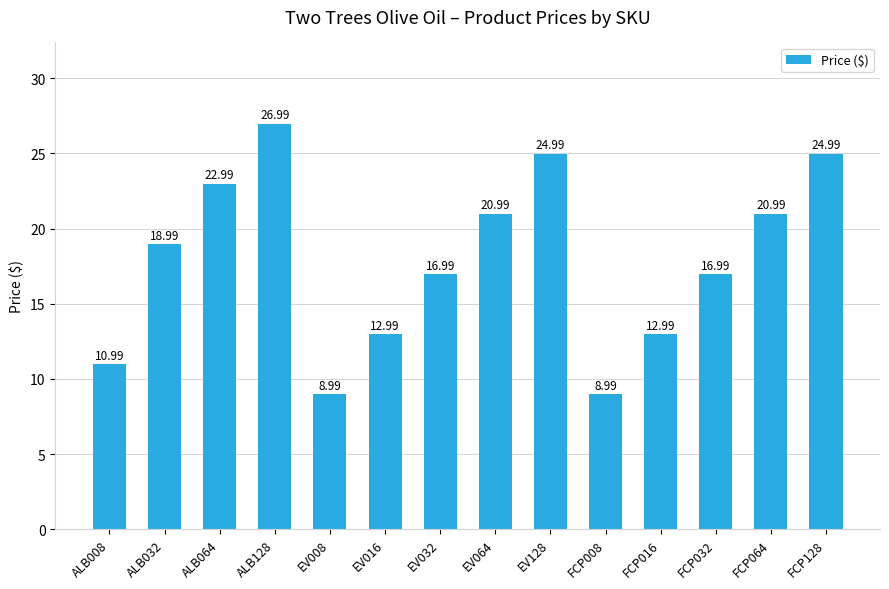

Reading left to right, list all the values displayed in this chart.

11.0	19.0	23.0	27.0	9.0	13.0	17.0	21.0	25.0	9.0	13.0	17.0	21.0	25.0